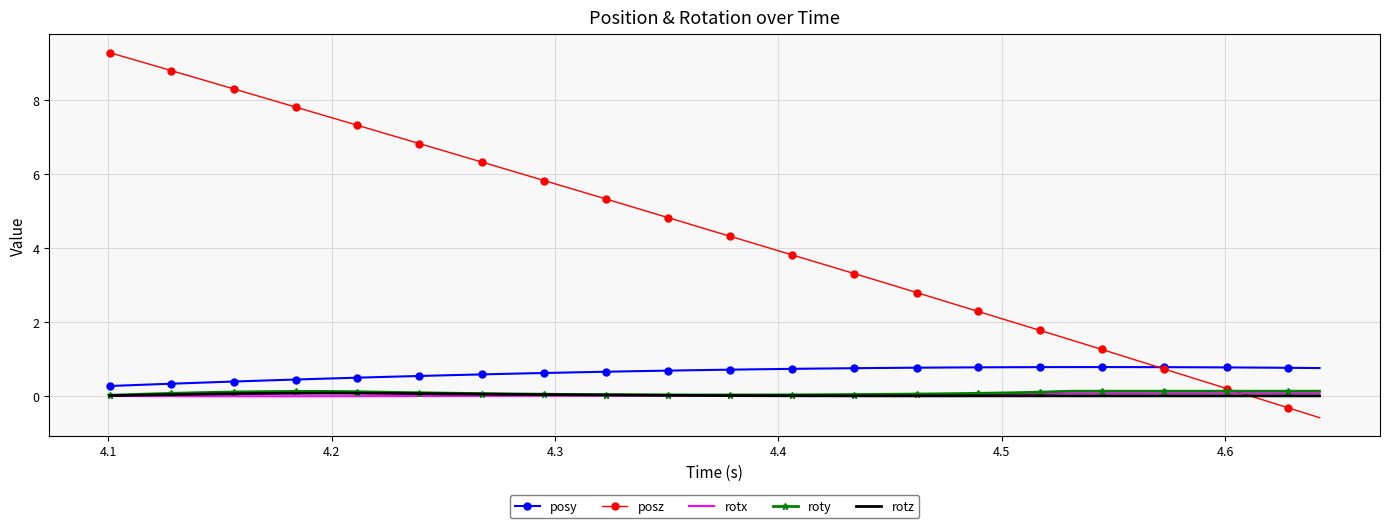

What is the greatest value displayed?

9.3